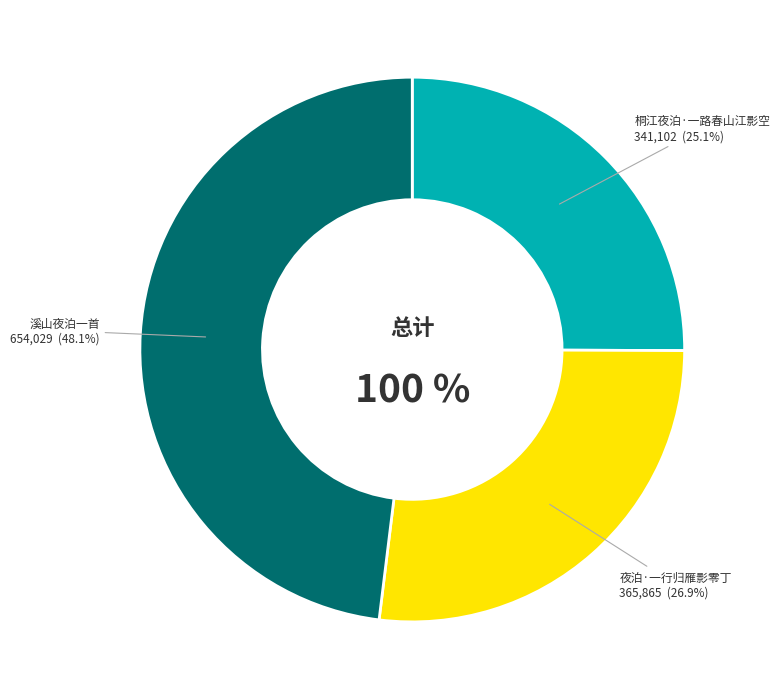

Is it true that 溪山夜泊一首 is 48% of the pie?

True